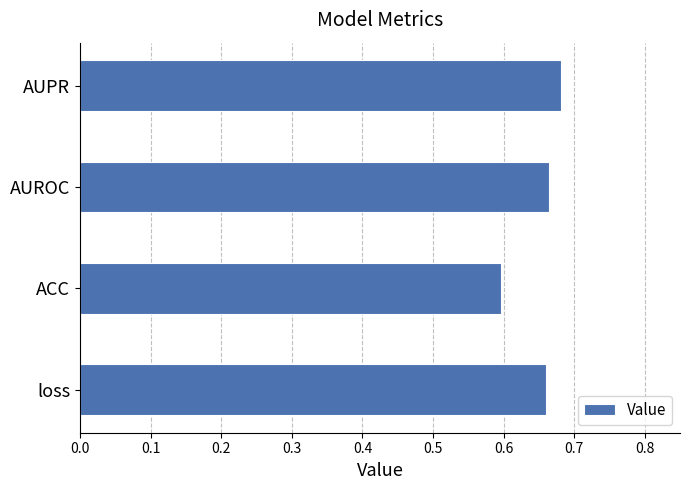

Count the values in the range 0 to 1.

4